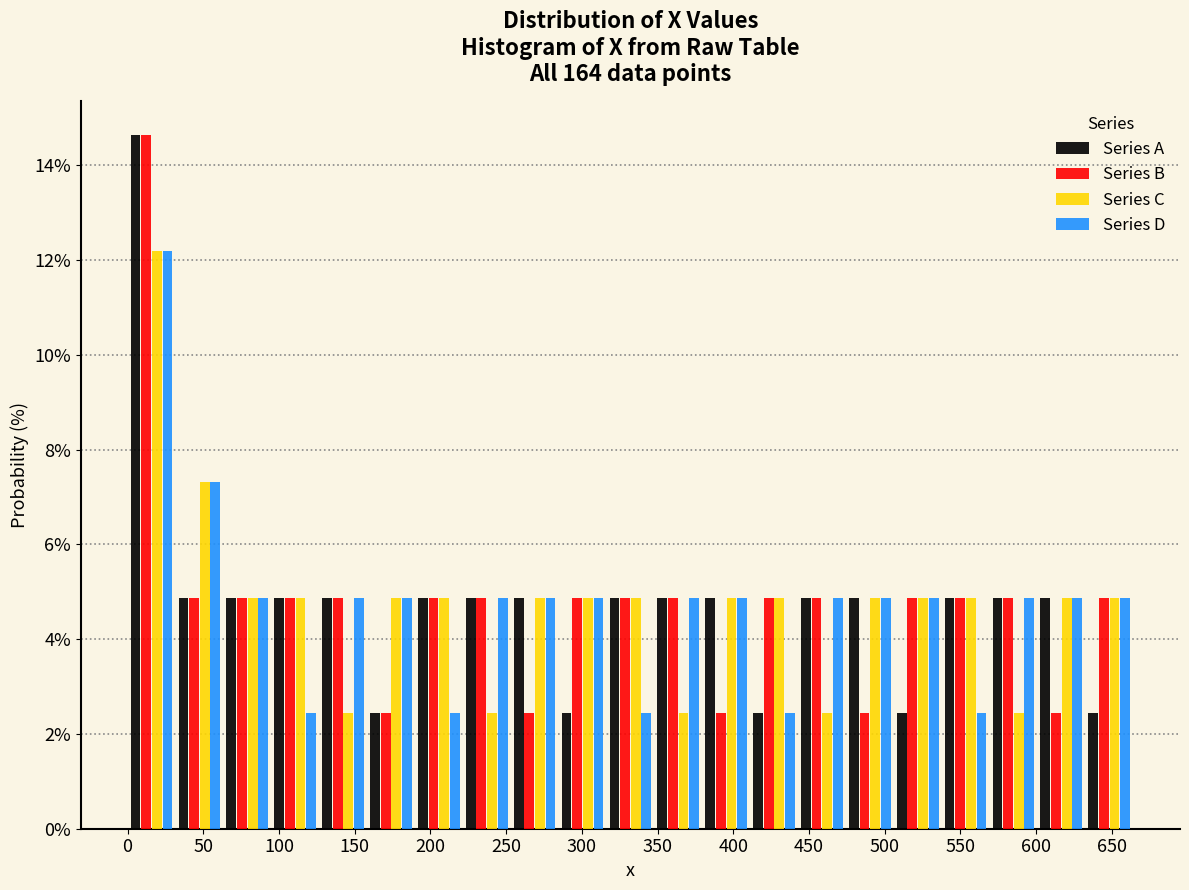

What is the height of the Series B bar covering 350 to 380 on the x-axis? Neither the bar edges nor the heights are printed on the chart, so give them approximately, as read against the axes.

4.8